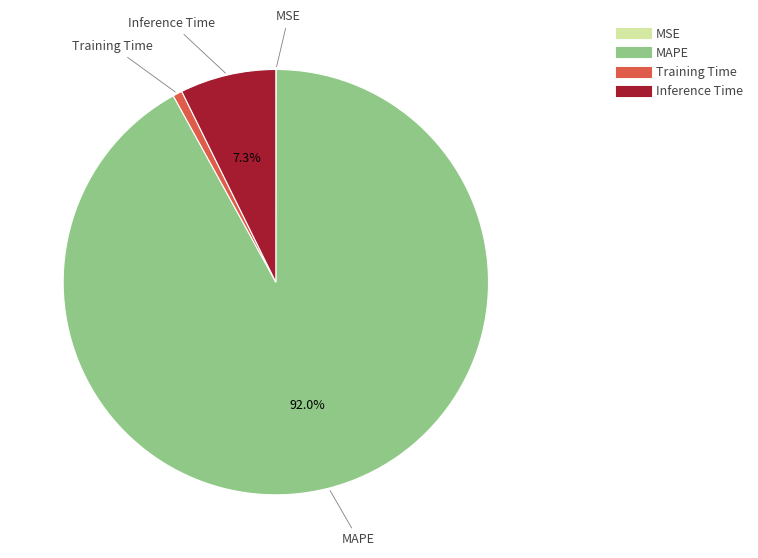

Is there any slice that represents more than half of the pie?

Yes